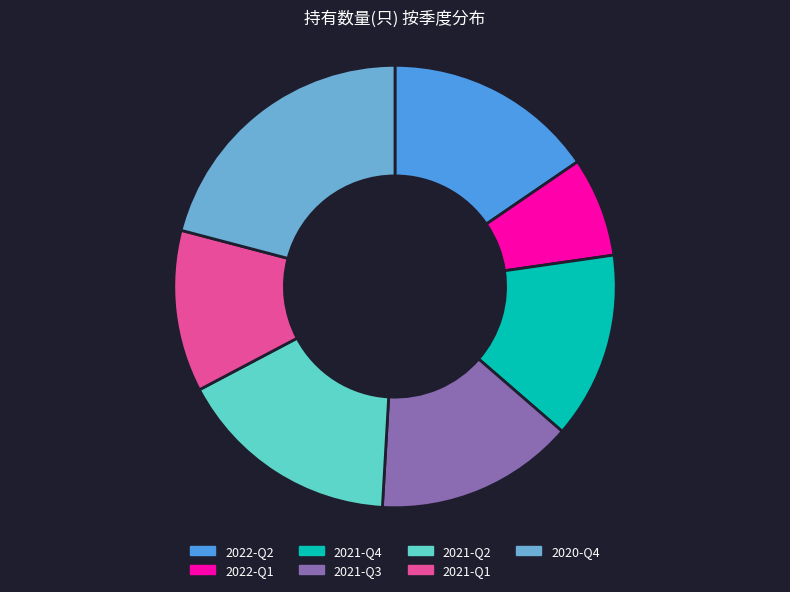

Rank the categories by value from lowest to highest.

2022-Q1, 2021-Q1, 2021-Q4, 2021-Q3, 2022-Q2, 2021-Q2, 2020-Q4